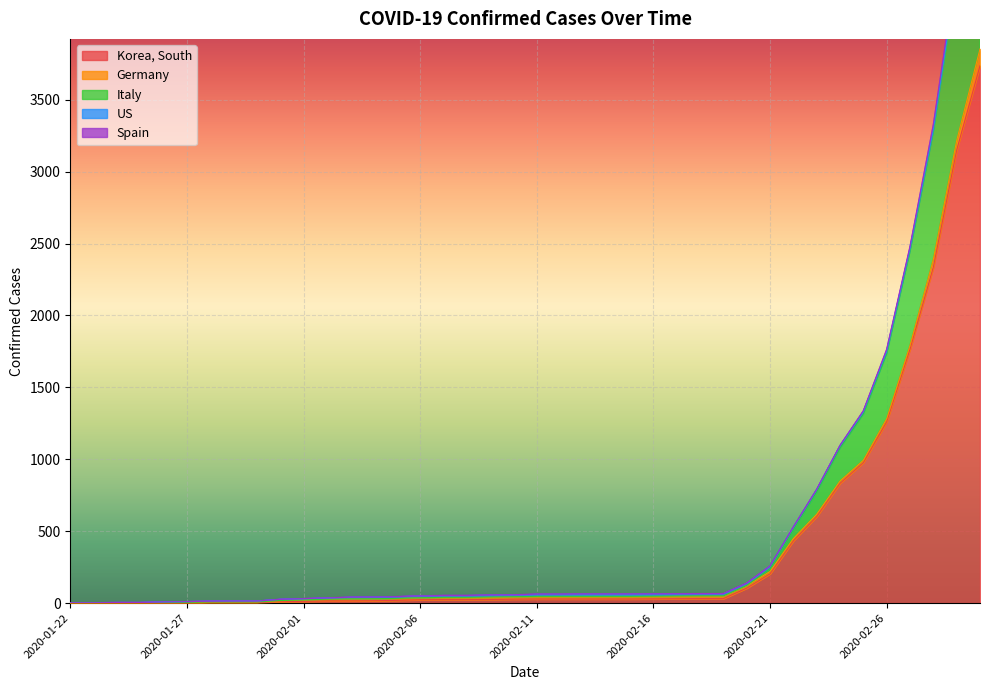

Which series ends up on top after the final intersection of Germany and Italy?

Italy